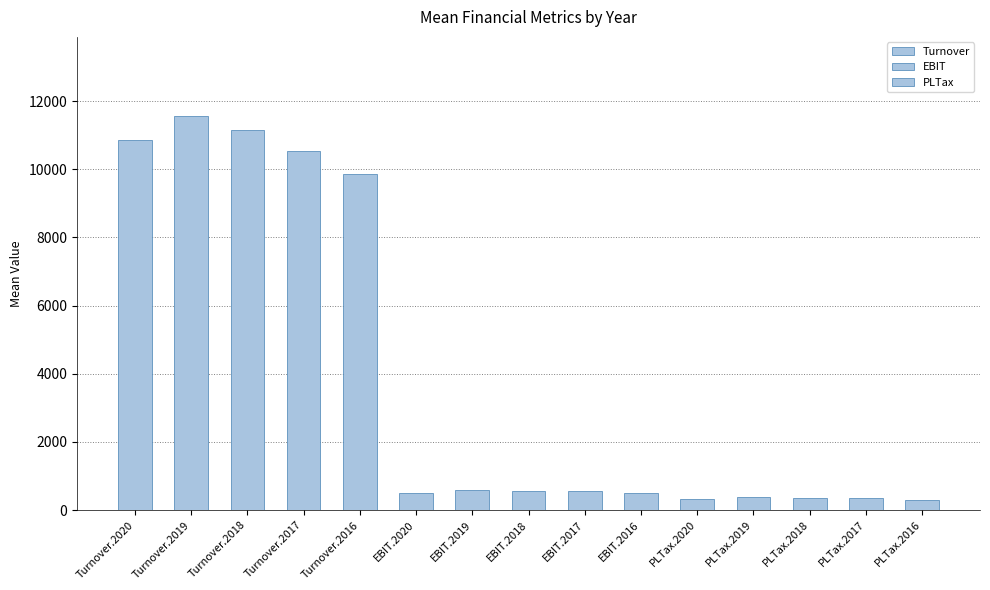

What is the difference between the maximum and minimum values in the EBIT series?

81.3